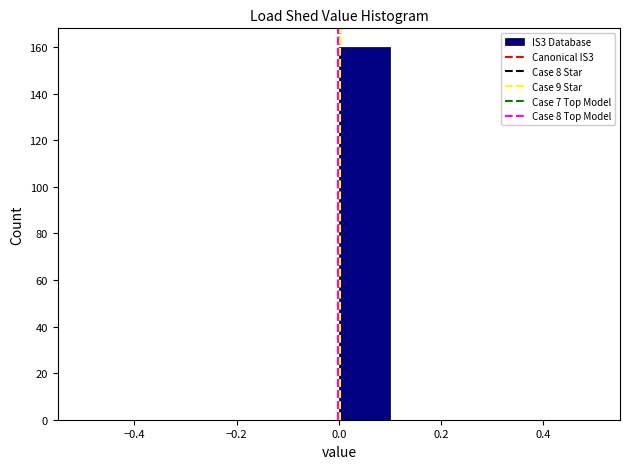

Which range on the x-axis has the tallest bar?

0.0 to 0.1